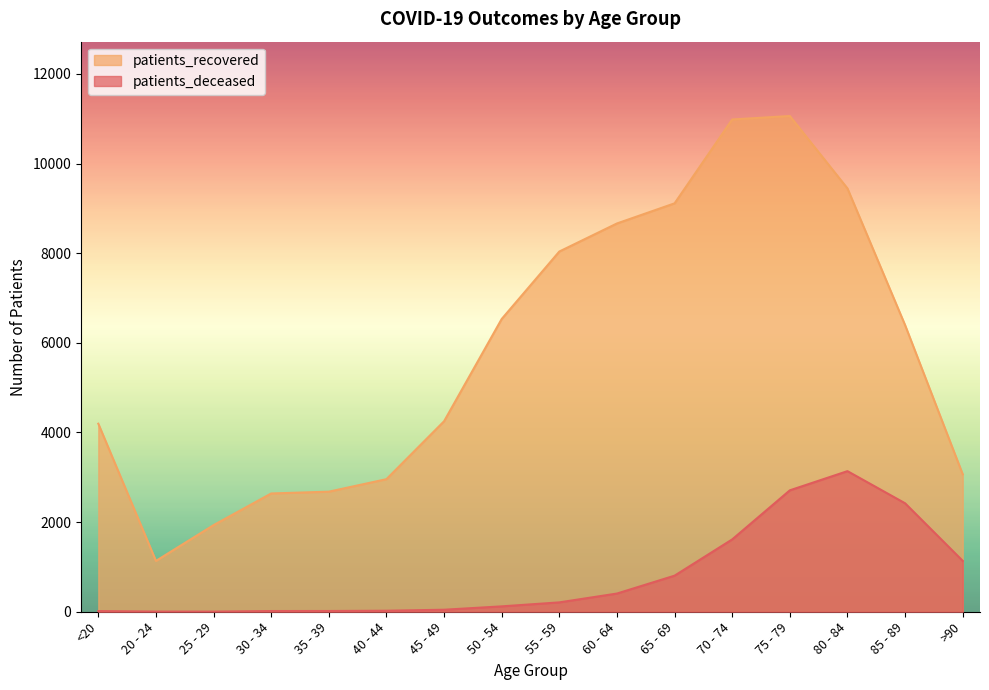

What is the highest value of the patients_deceased series?

3137